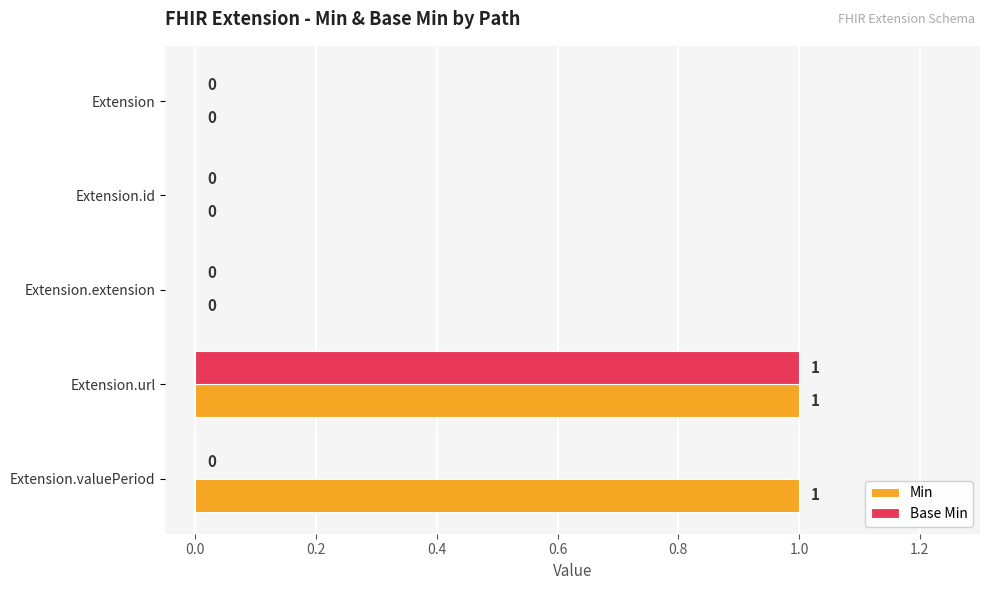

What is the sum of all Base Min values?

1